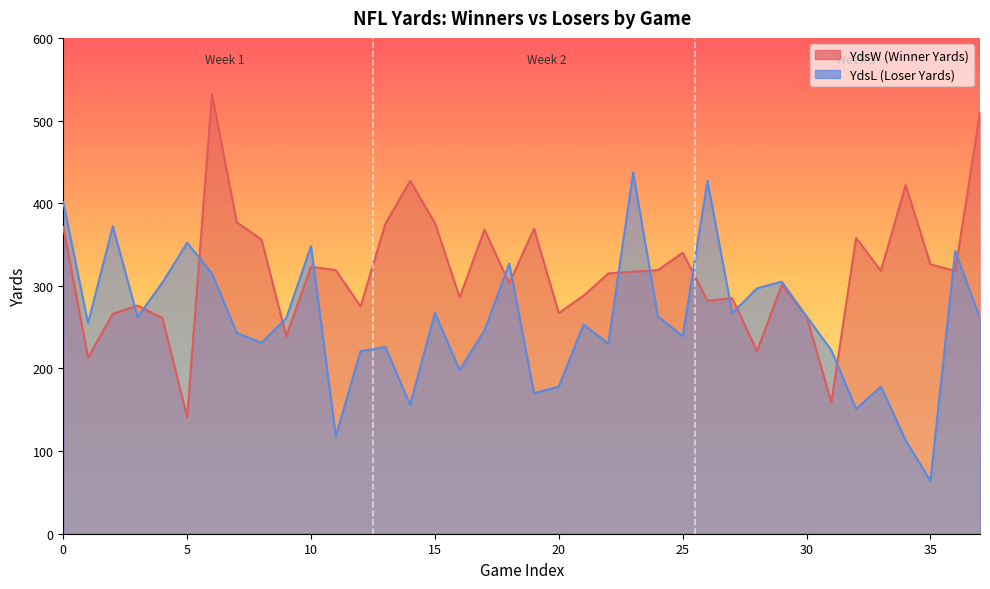

The value of YdsL at 0 is 691. True or false?

False